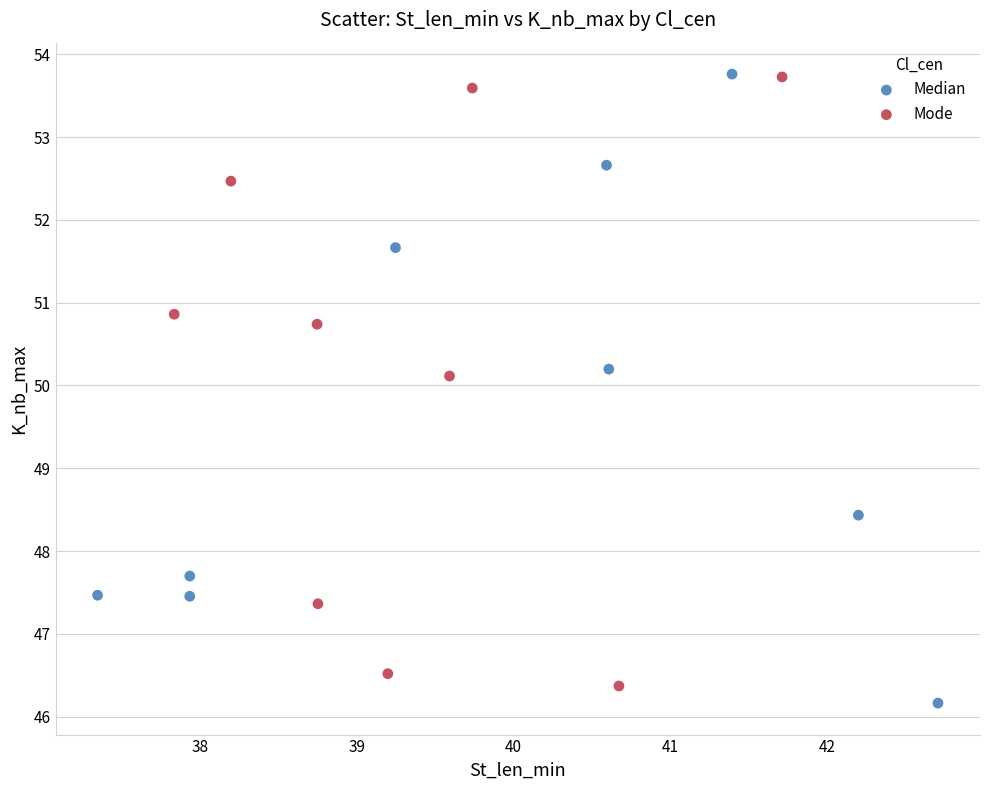

What are all the series names shown in the legend?

Median, Mode